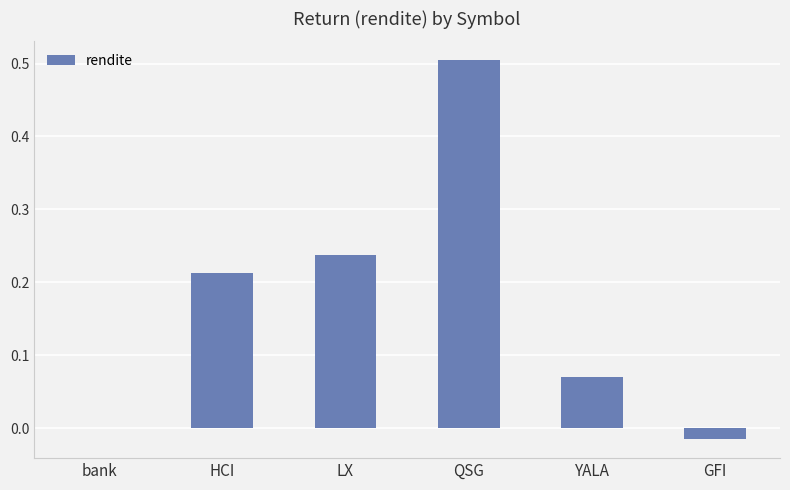

At which label is the value closest to 0?

bank